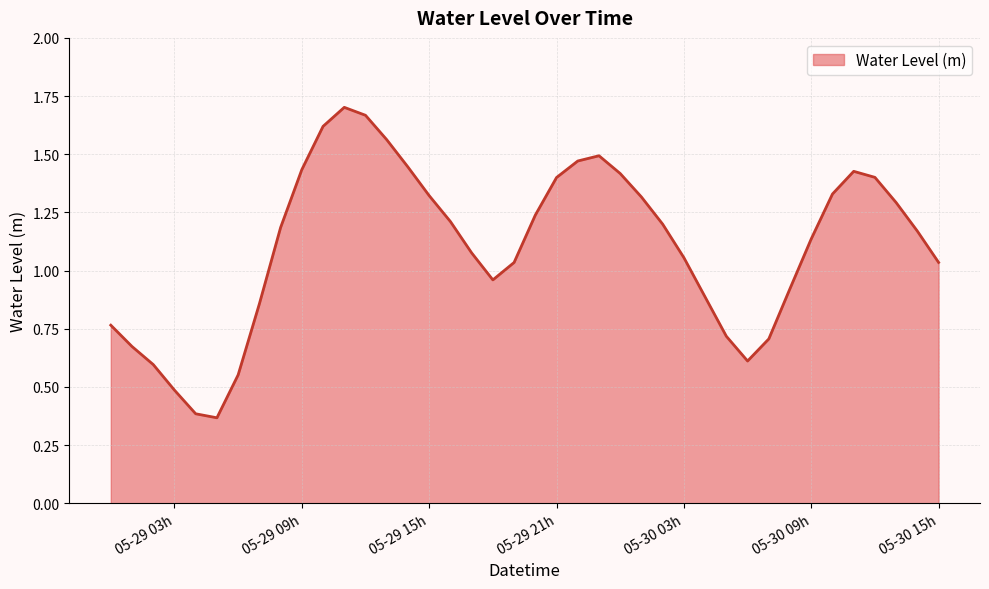

How many lines are shown in the chart?

1